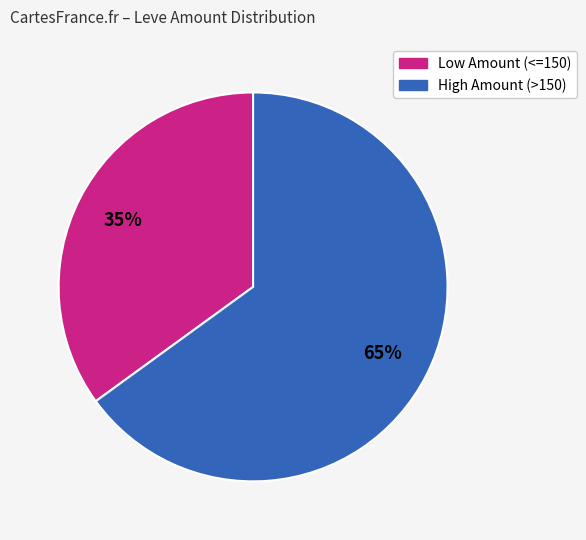

To the nearest percent, what is the average slice percentage?

50%